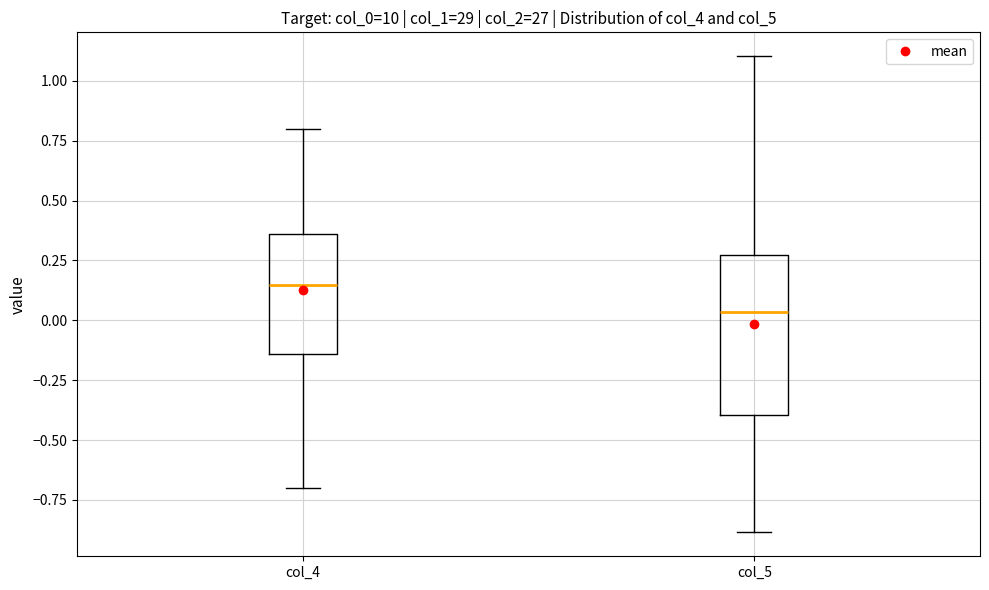

Reading left to right, transcribe this box plot: for each box, give where its median line is, the range the box spans, and where its two whiskers end, as read against the y-axis. The values are not printed on the chart, so give them approximately, as read against the axis.

col_4: median 0.15, box -0.15 to 0.35, whiskers -0.70 to 0.80
col_5: median 0.05, box -0.40 to 0.25, whiskers -0.90 to 1.10